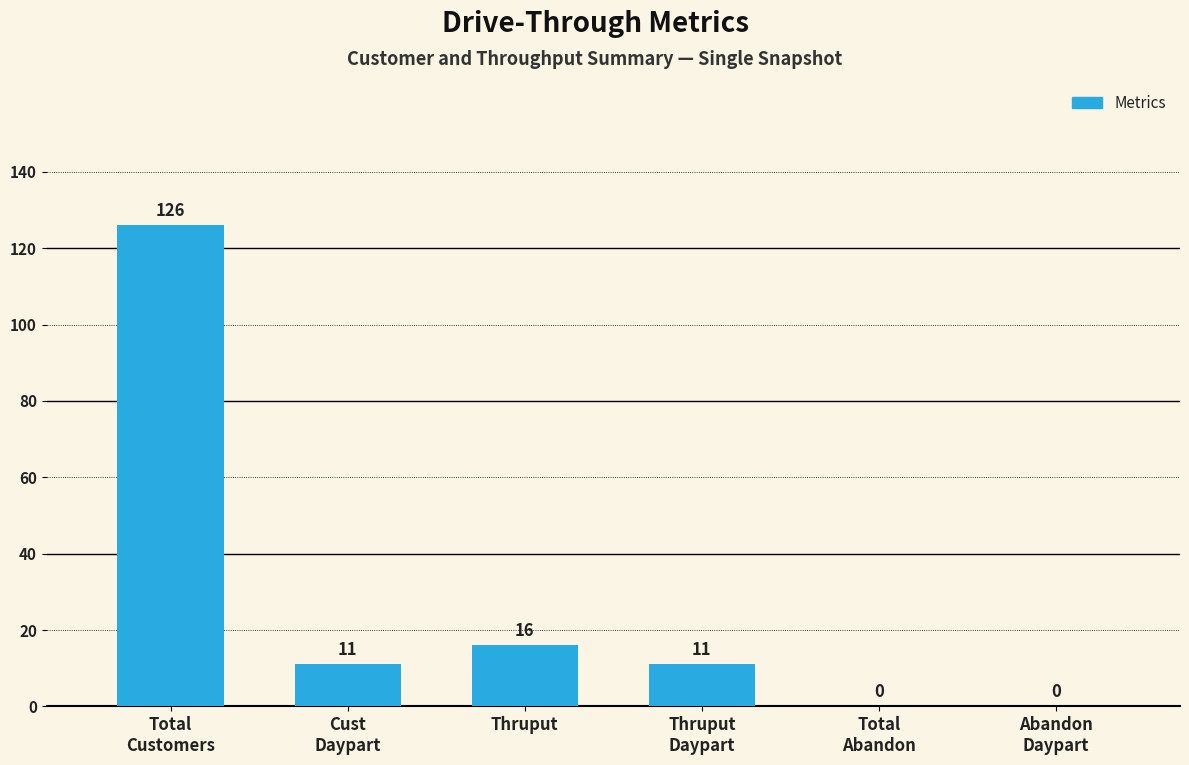

Where is the data nearest to the value 63?

Thruput